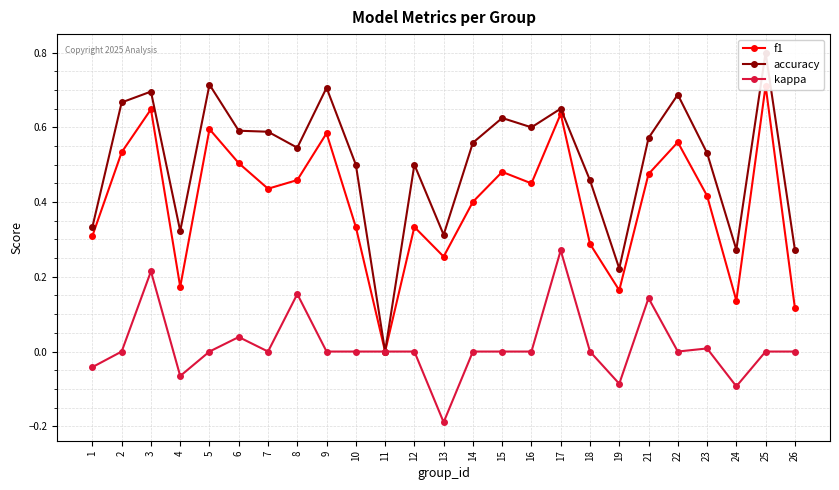

At which category is the sum across all series the highest?

3